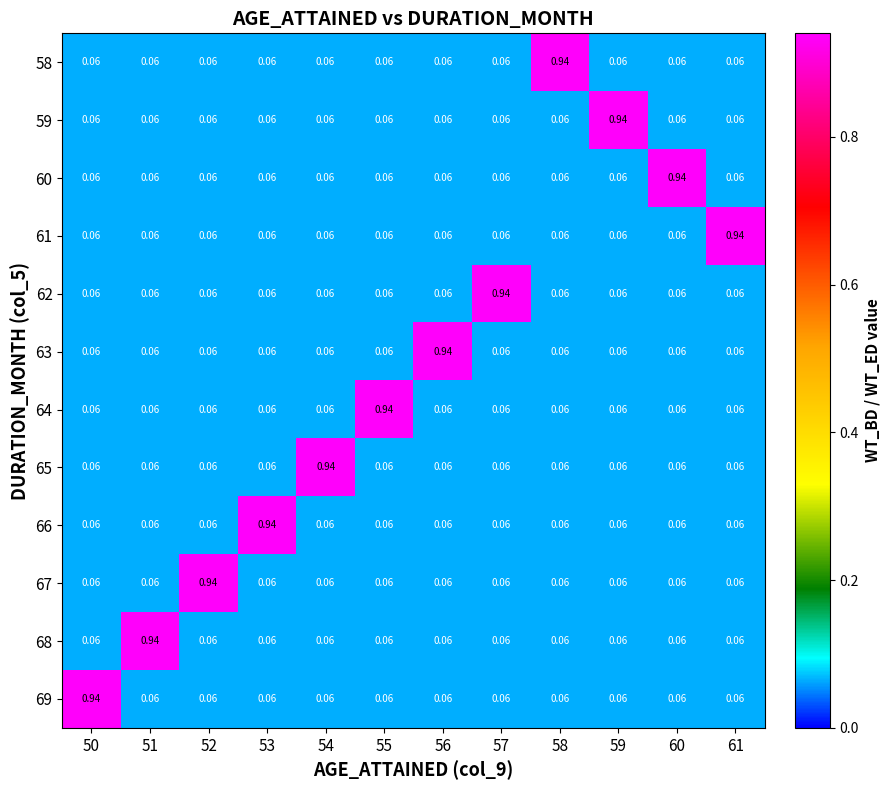

At how many categories does at least one series exceed 0?

12